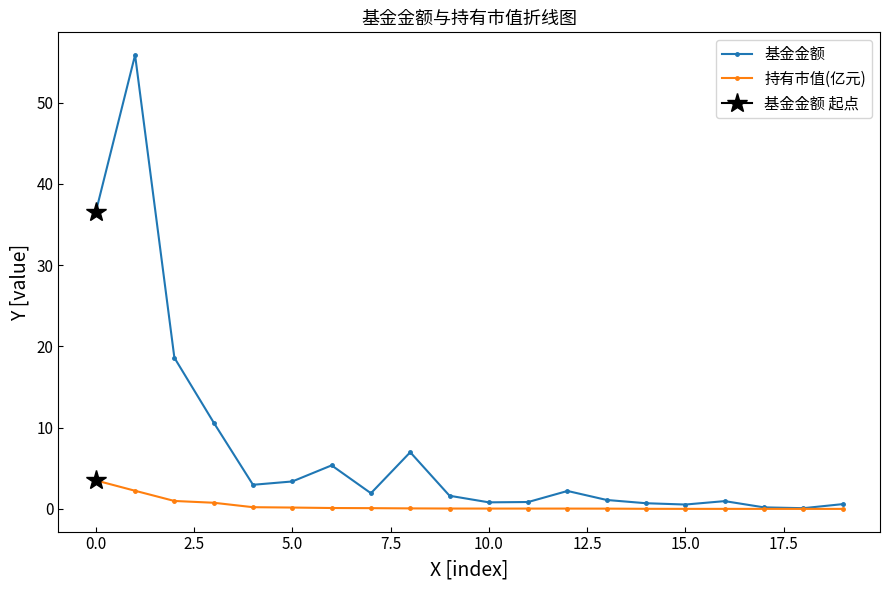

True or false: 持有市值(亿元) and 基金金额 cross at least once.

False